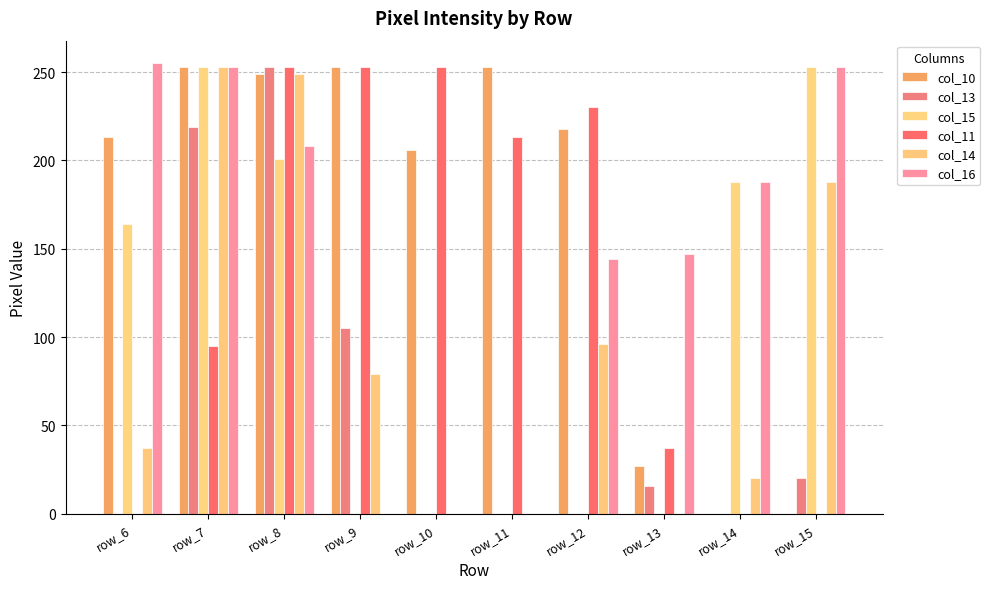

At how many categories does at least one series exceed 5?

10